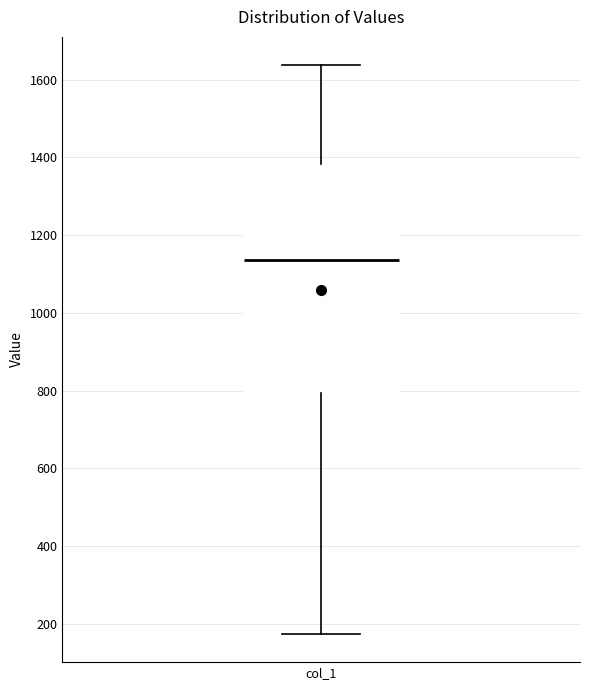

Where is the lower edge of the box for col_1 on the y-axis? The values are not printed on the chart, so give them approximately, as read against the axis.

800